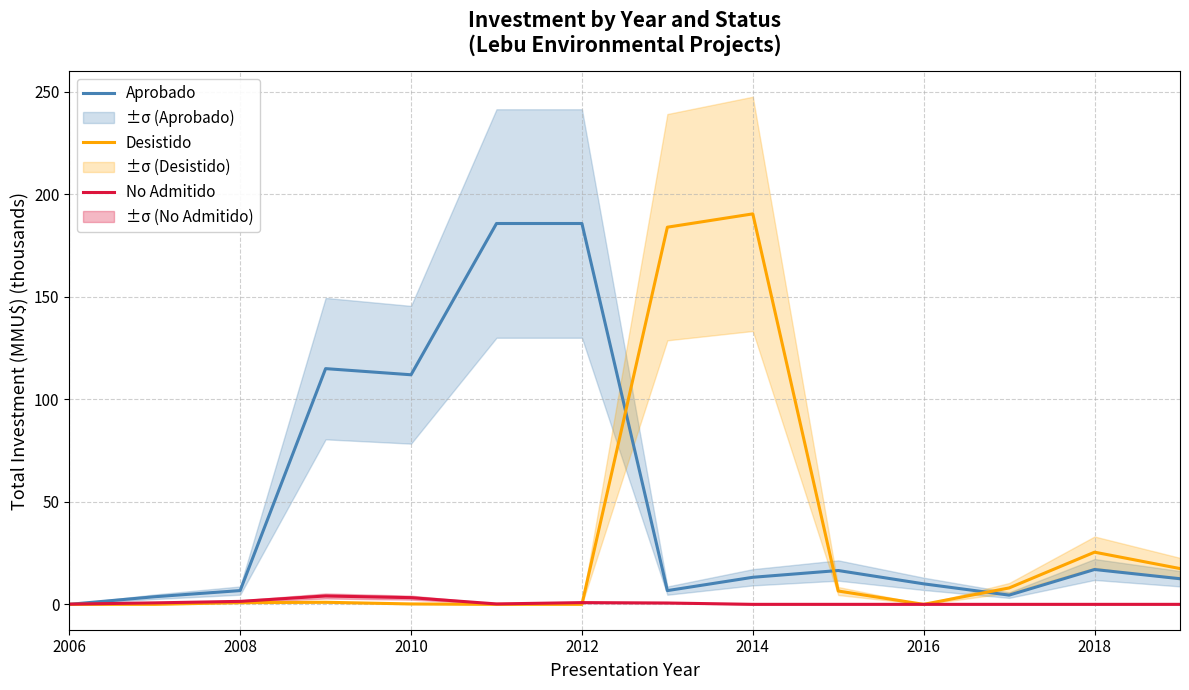

What value does the No Admitido series have at 2008?

1.4